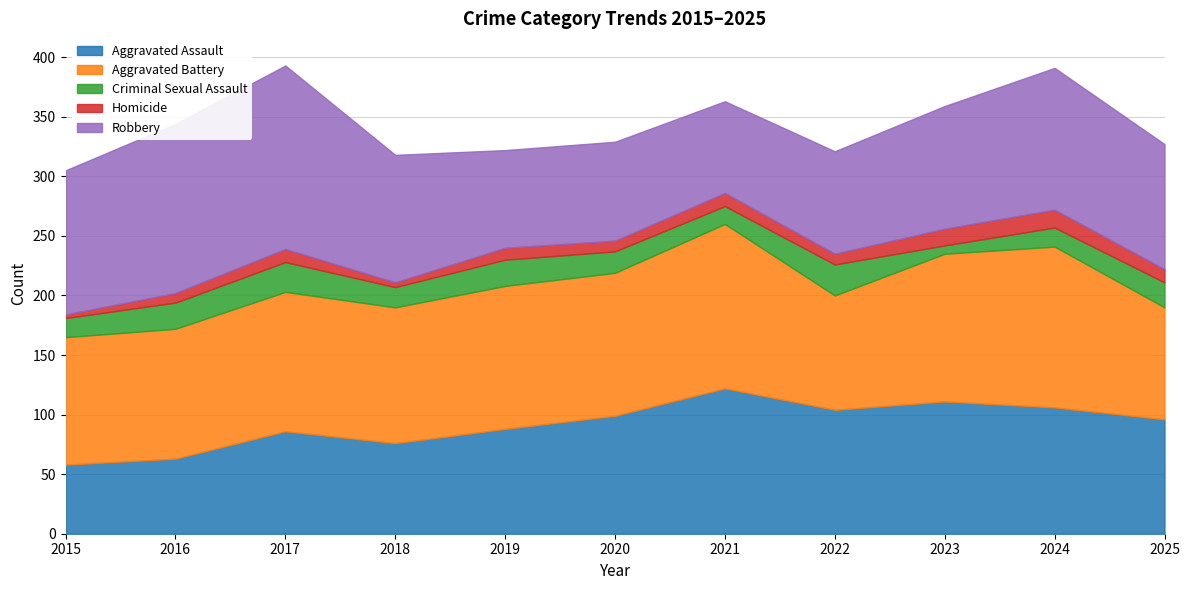

What is the value of the Aggravated Battery point at the 7th from the left?

138